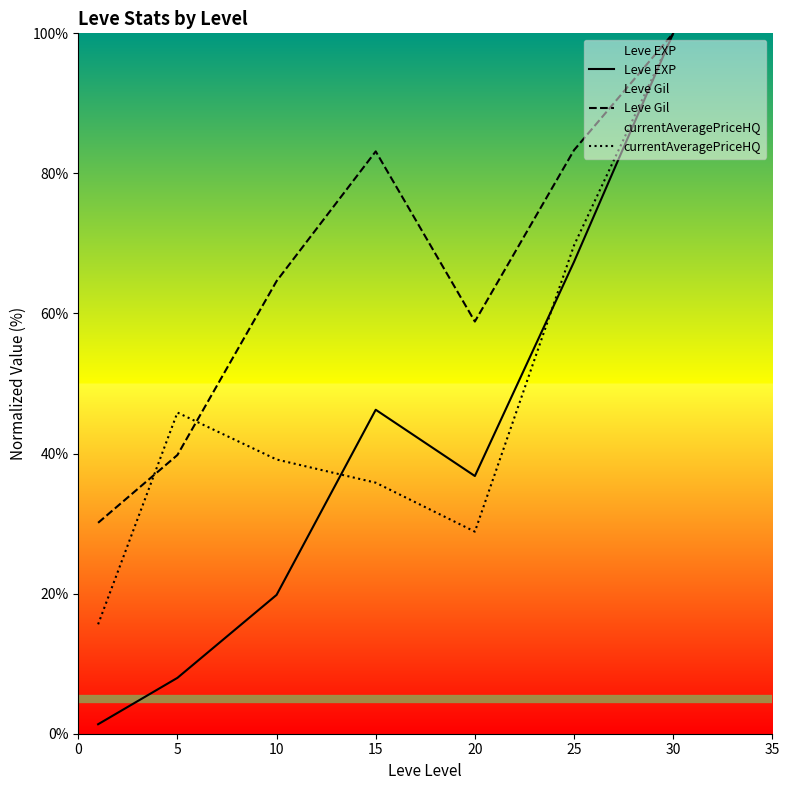

True or false: Leve Gil has a value of 83.1 at 15.

True